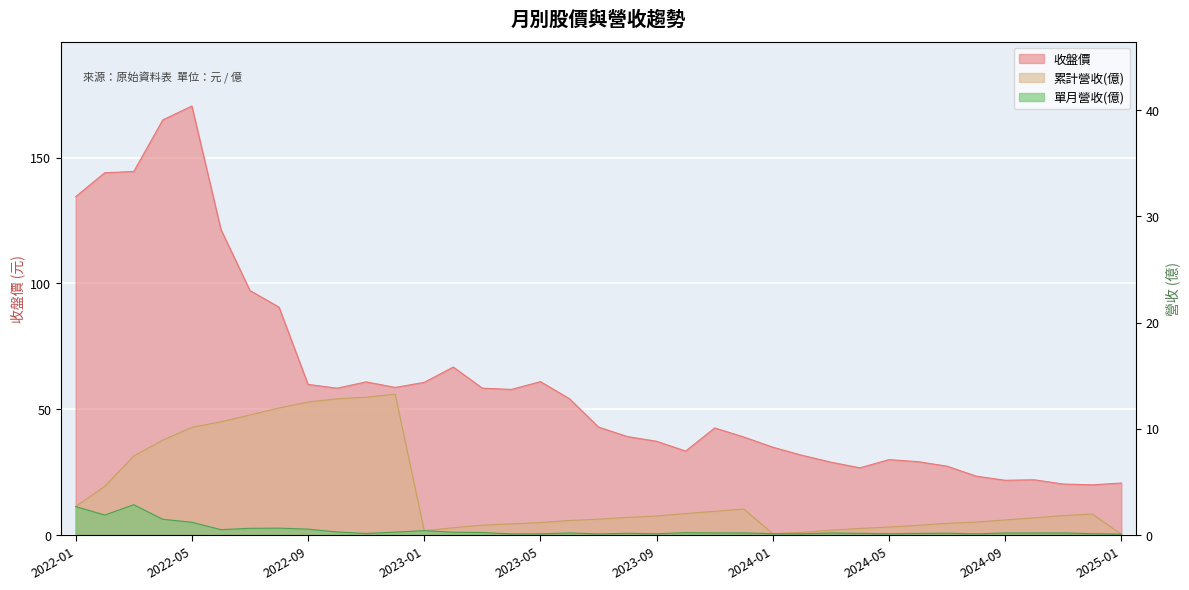

At which category is the sum across all series the highest?

2022-05